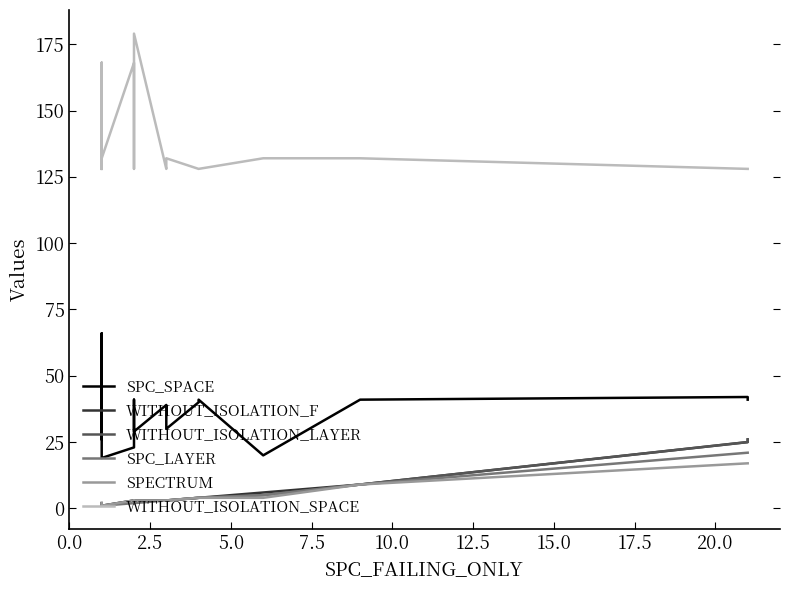

What is the label of the 12th point from the right?

20.0